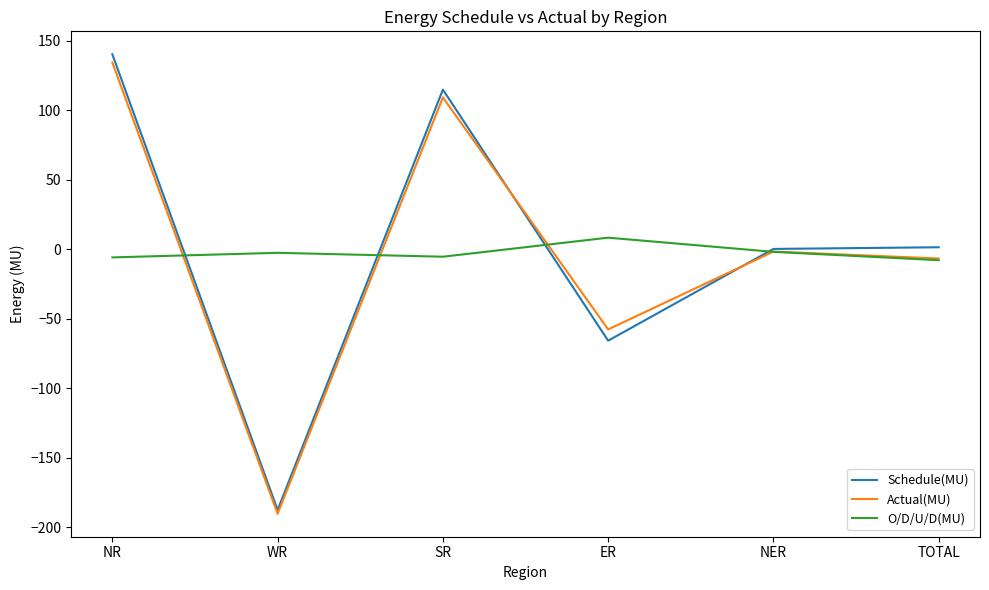

What is the total value across all series at TOTAL?

-13.5